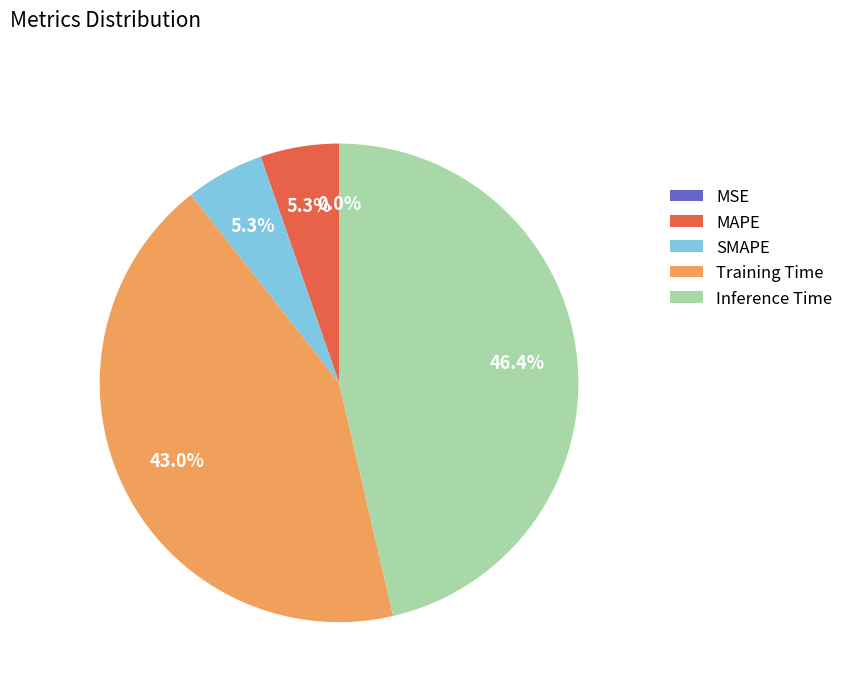

Do Inference Time and SMAPE together represent more than half of the pie?

Yes